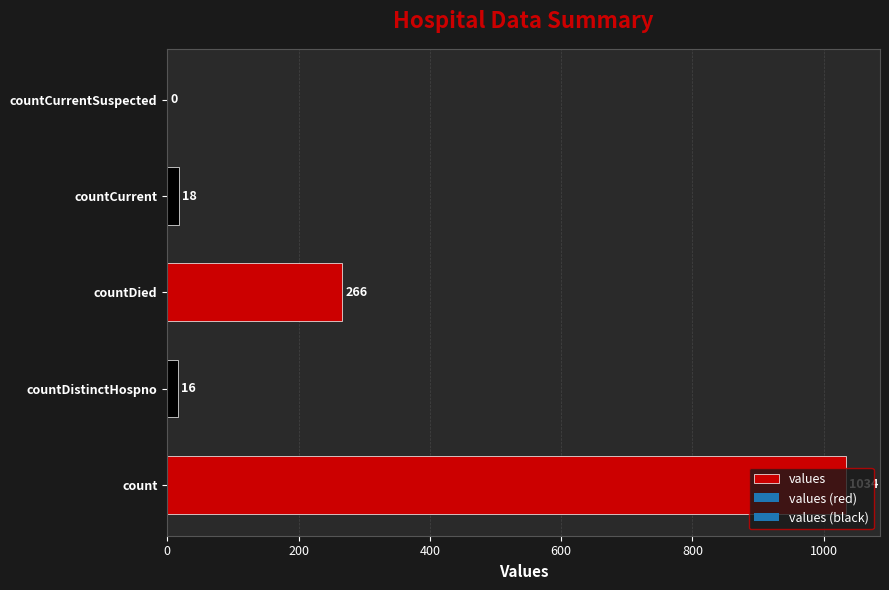

Is it true that the value at countDied is 266?

True